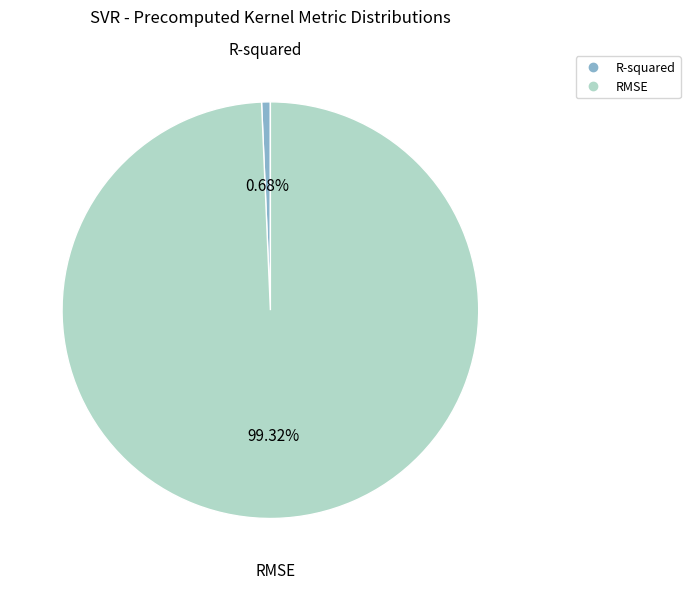

What is the largest slice in the pie chart?

RMSE